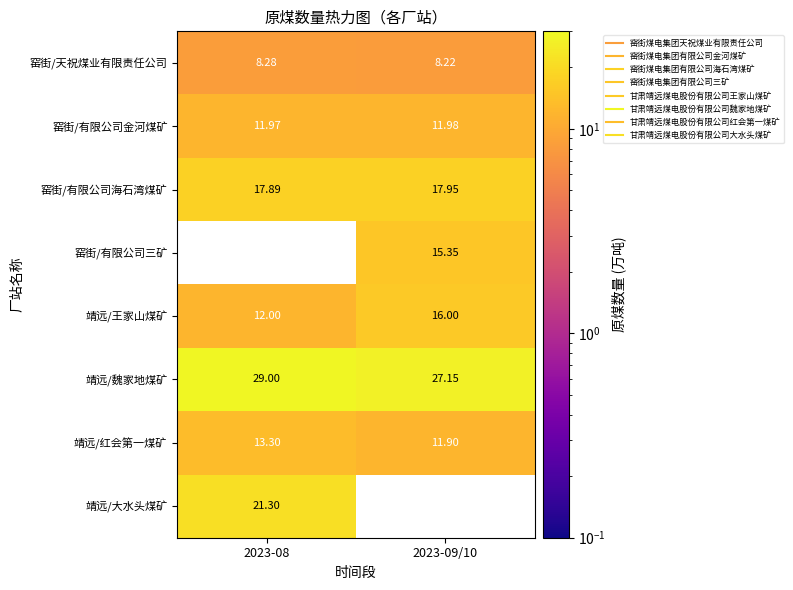

What is the maximum value for 窑街/有限公司海石湾煤矿?

17.9